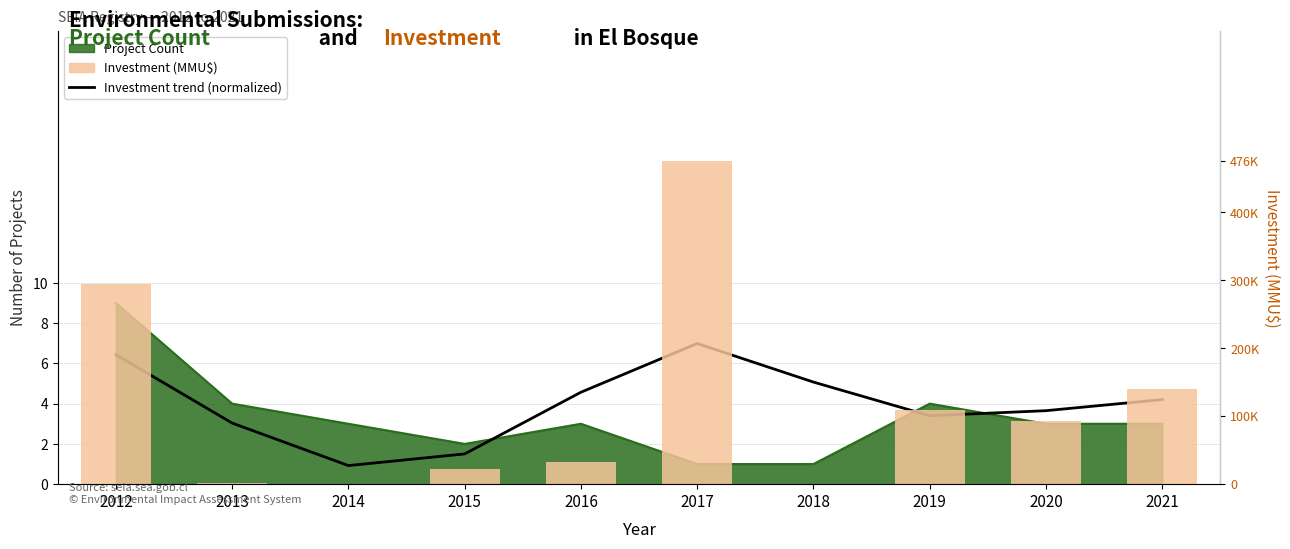

How many distinct data groups are displayed?

2